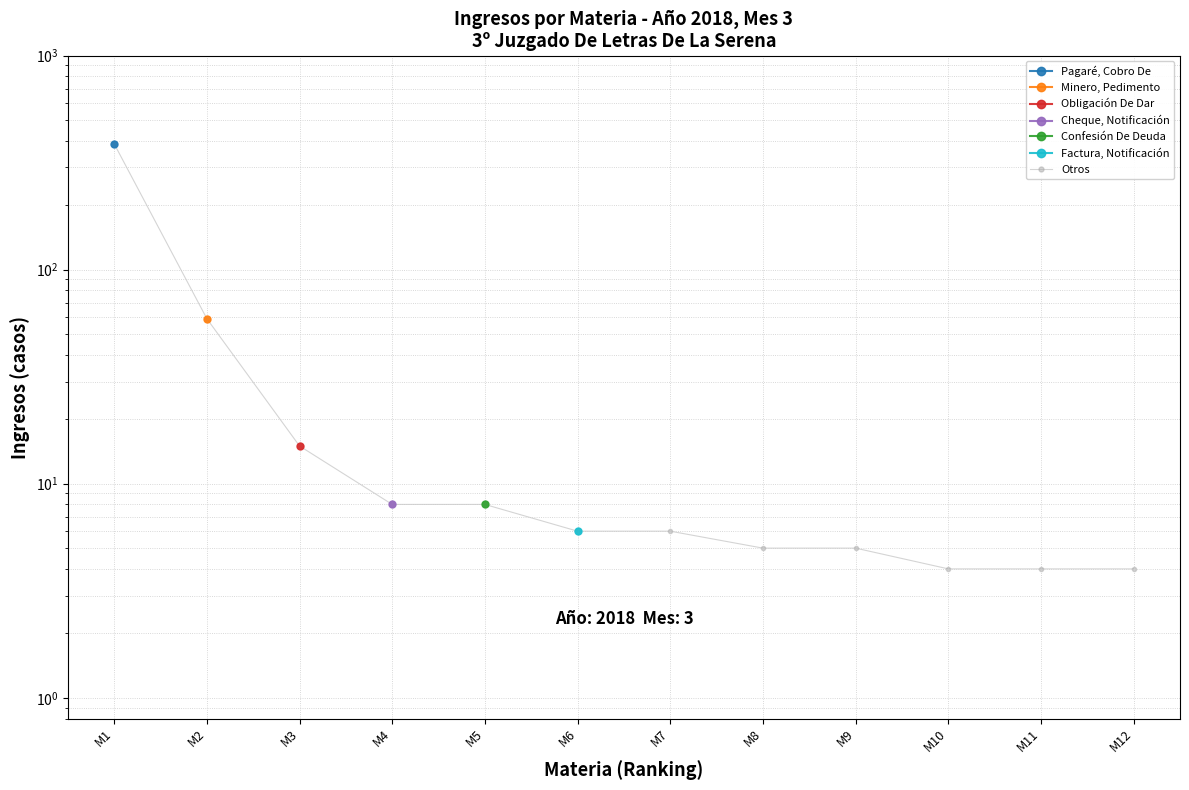

Between M5 and M7, which is larger?

M5